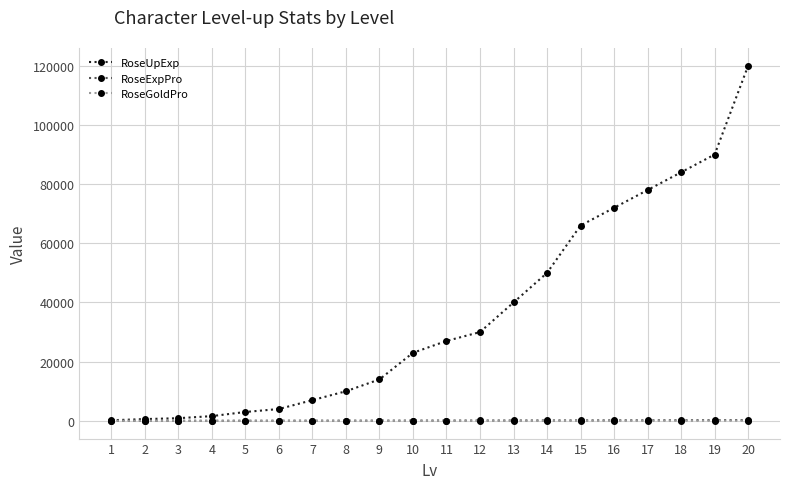

Which series has the largest range (max minus min)?

RoseUpExp